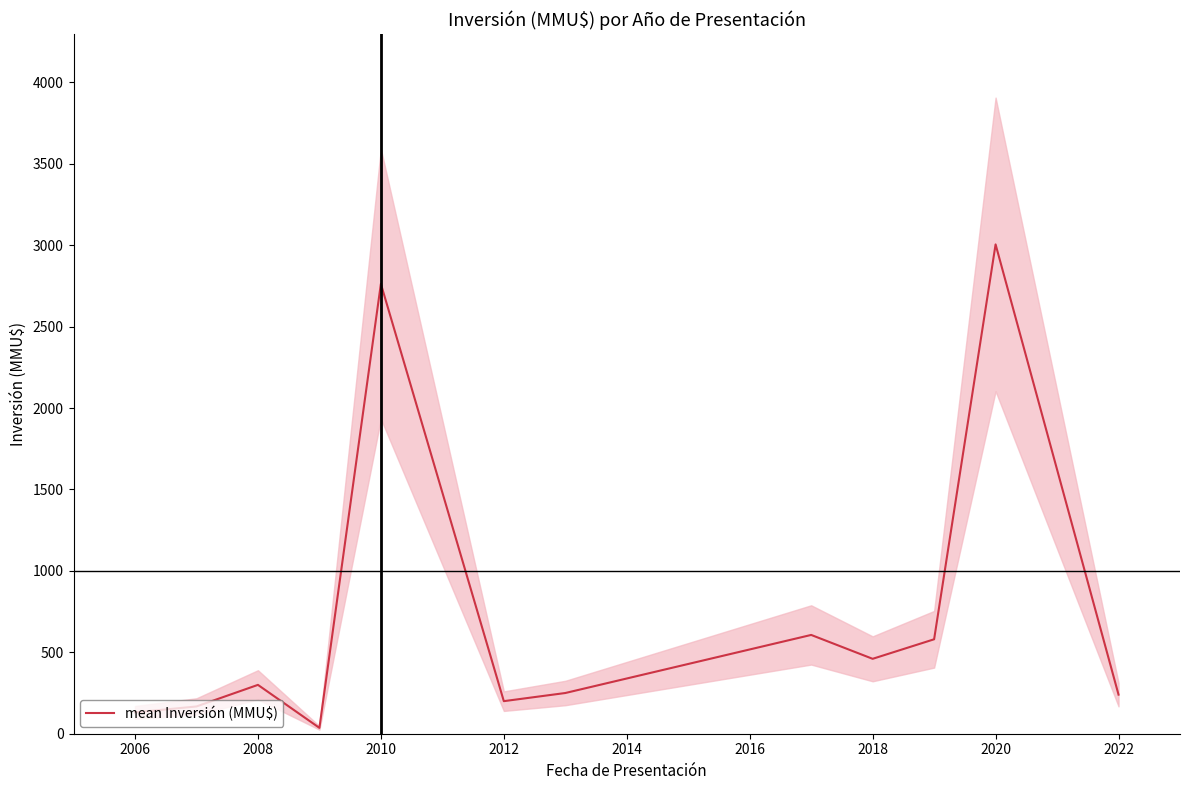

True or false: mean Inversión (MMU$) has a value of 491.6 at 2008.

False